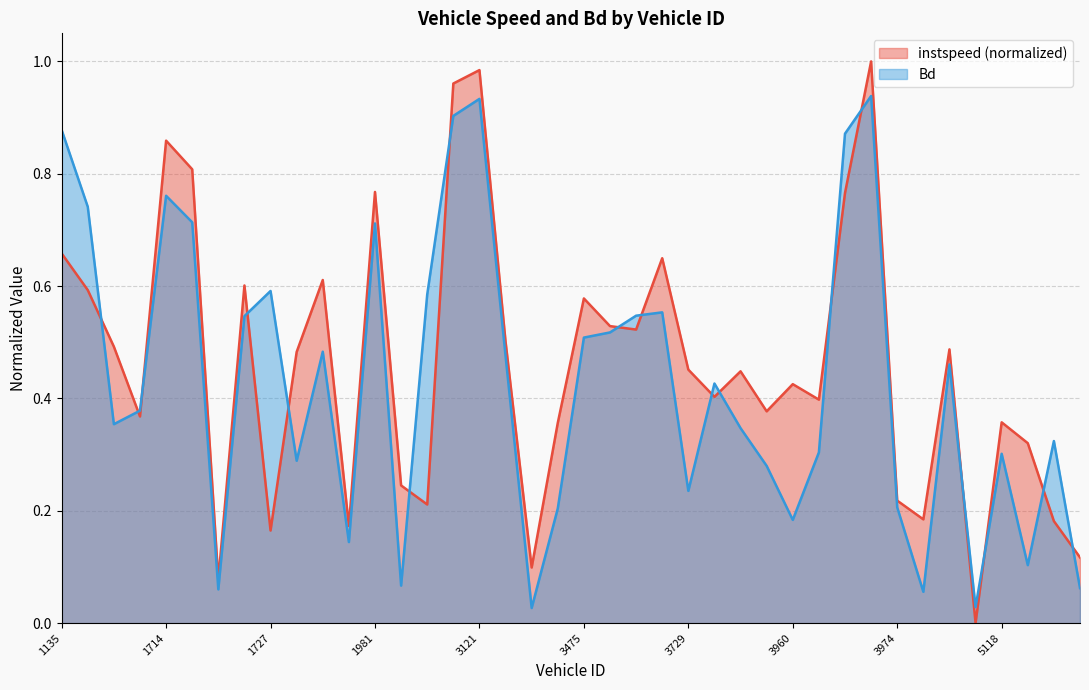

What is the value of the instspeed point at the 40th from the left?

0.1